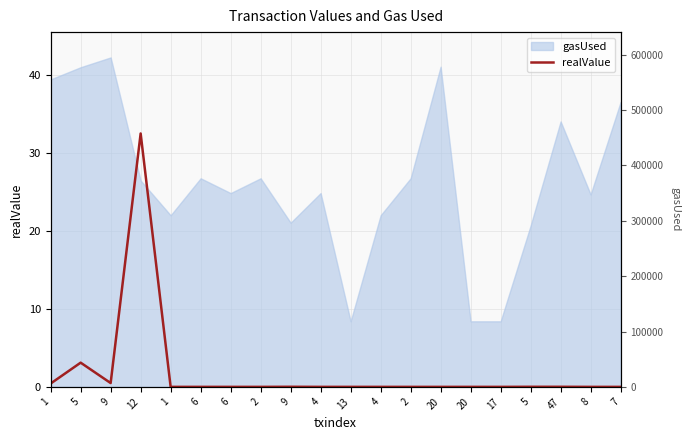

What is the label of the 15th point from the left?

20